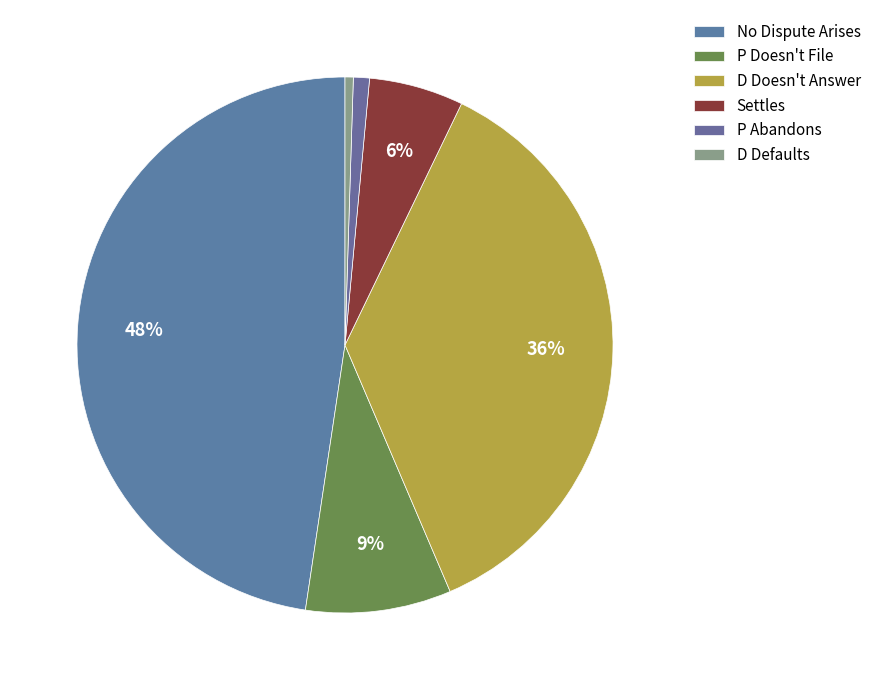

Between D Doesn't Answer and No Dispute Arises, which is larger?

No Dispute Arises